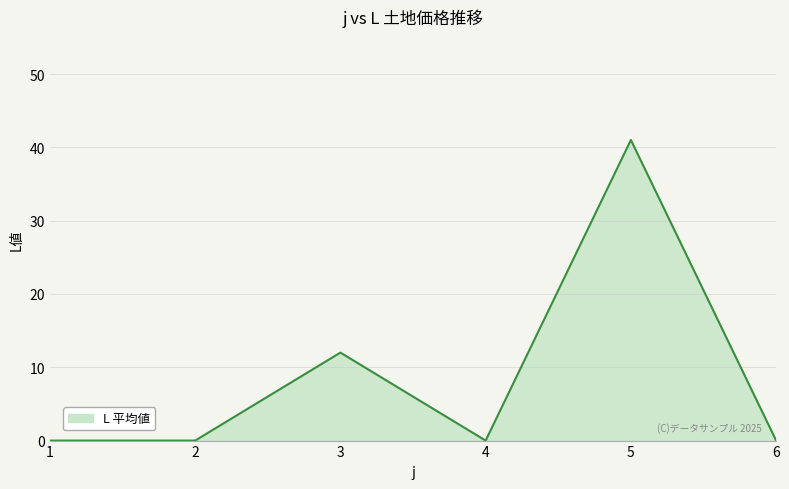

True or false: the data shows 0 at 1.

True